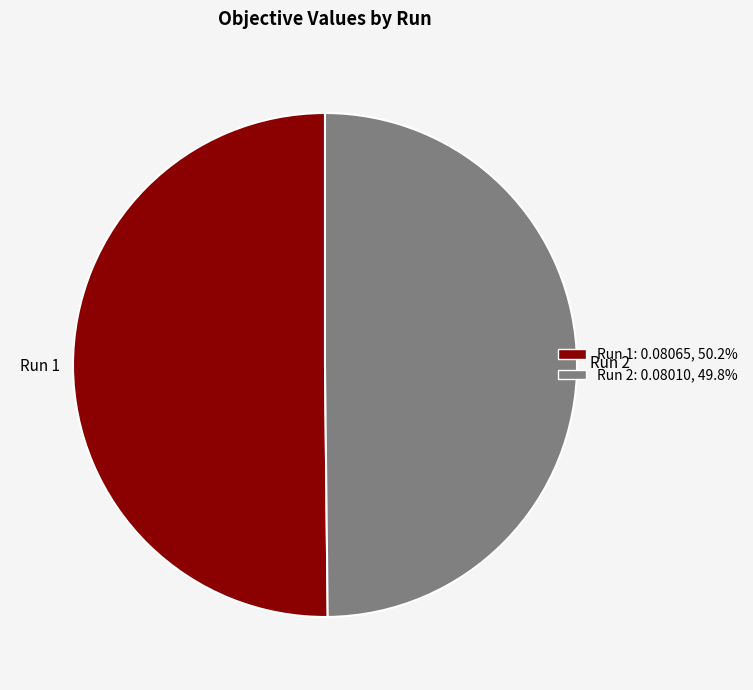

Do Run 1 and Run 2 together represent more than half of the pie?

Yes